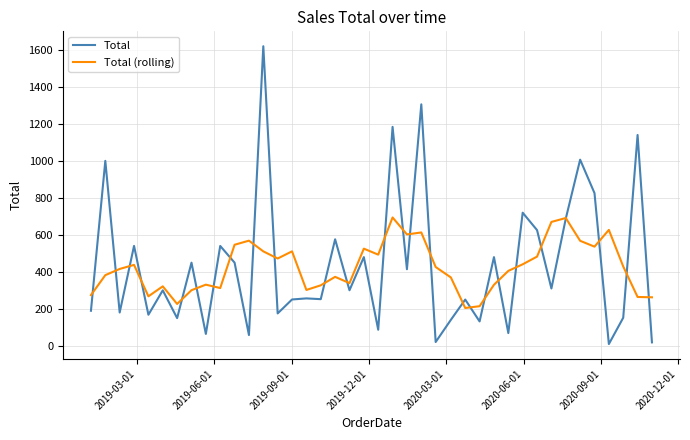

Rank the series by their maximum value, from lowest to highest.

Total (rolling), Total